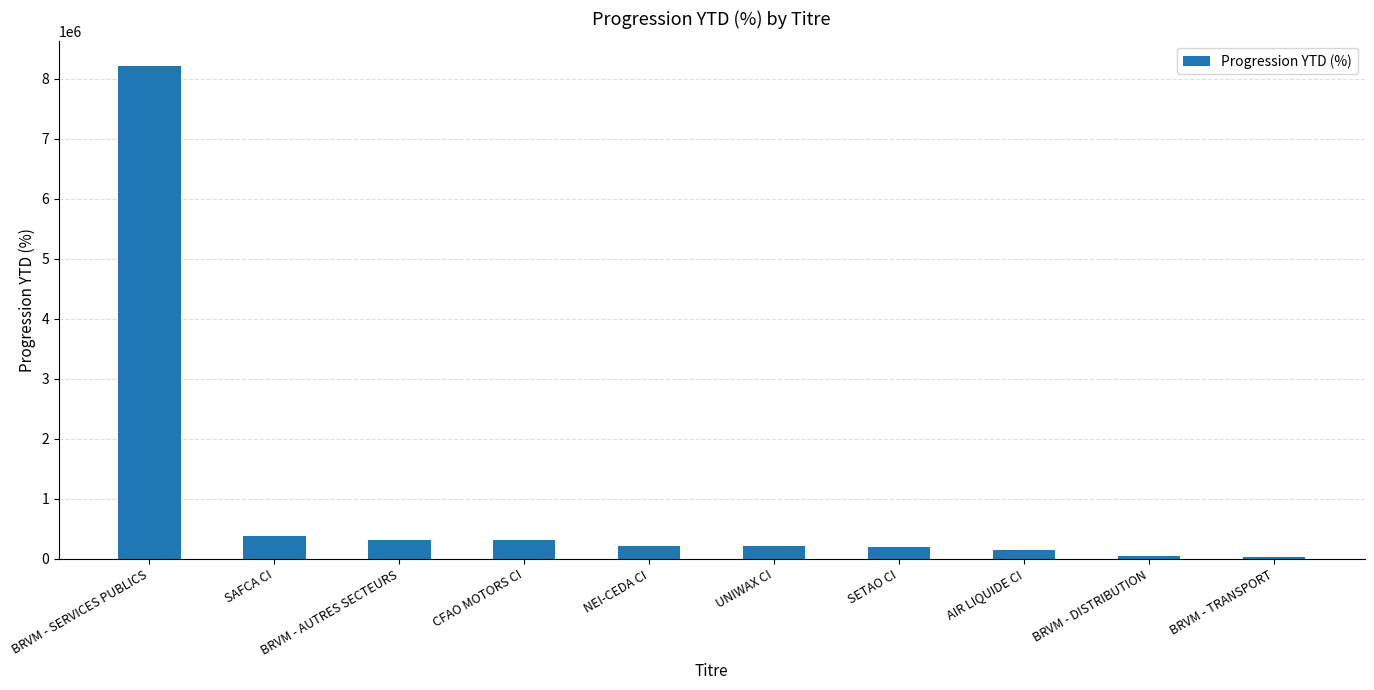

Which has a higher value, BRVM - SERVICES PUBLICS or BRVM - AUTRES SECTEURS?

BRVM - SERVICES PUBLICS